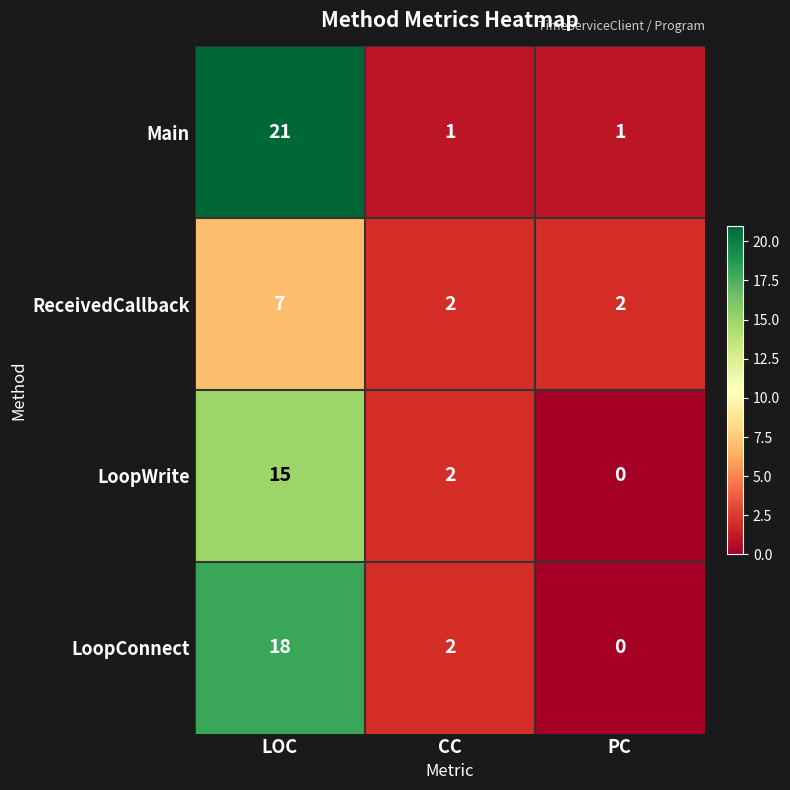

The value of Main at CC is 1. True or false?

True